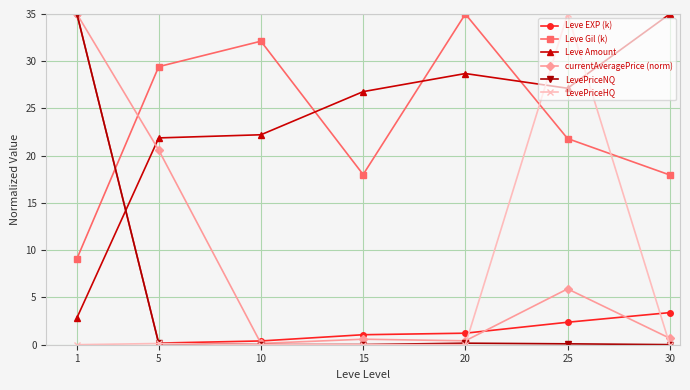

What is the sum of all Leve Gil (k) values?

163.5